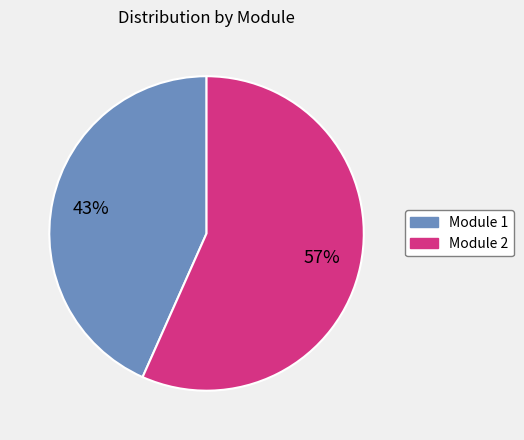

To the nearest percent, what is the combined percentage of Module 1 and Module 2?

100%